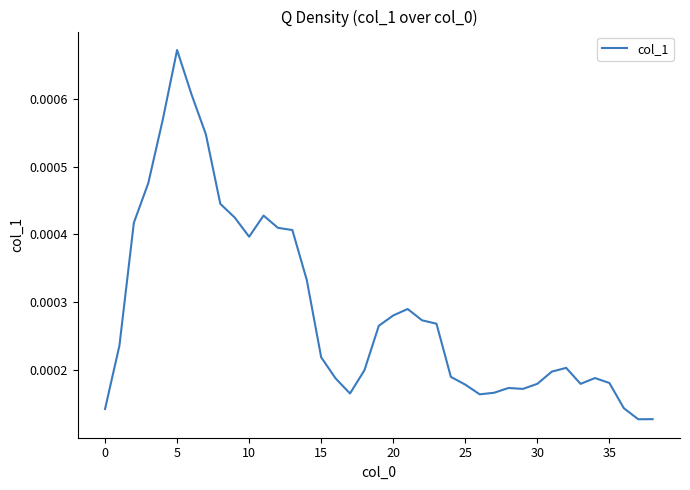

Count the values in the range 0 to 1.

39